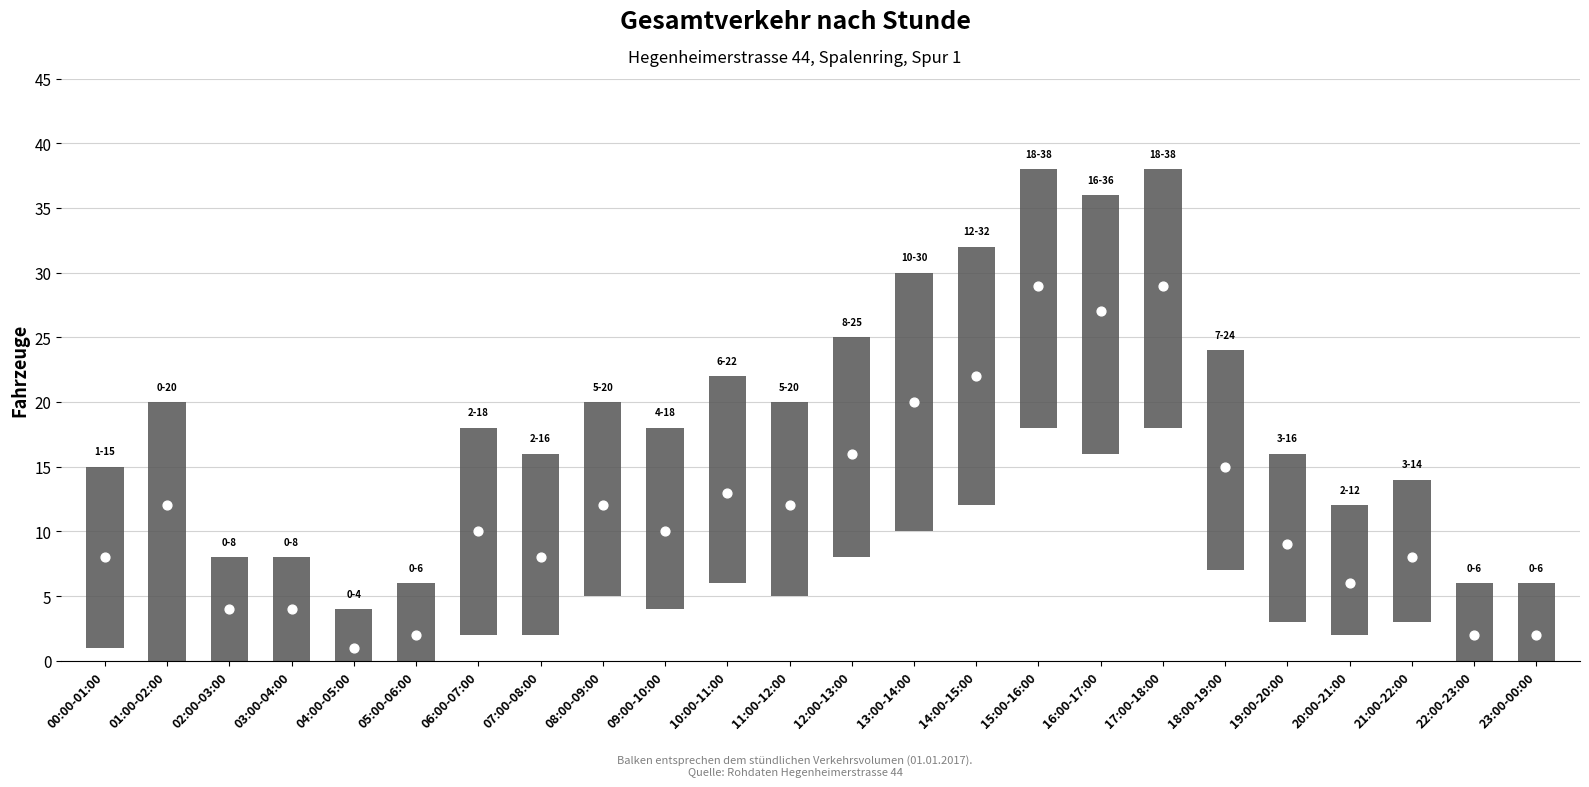

What is the range of Y values (max minus min)?

28